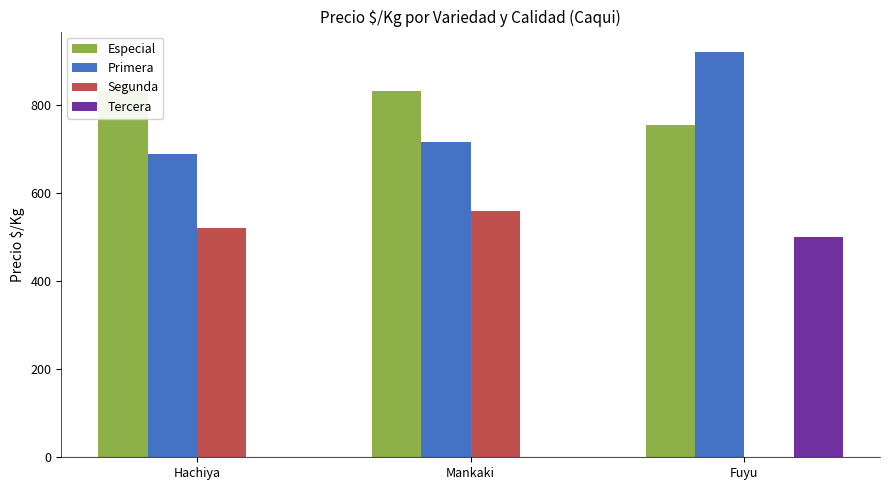

What is the label of the 3rd bar from the left?

Fuyu